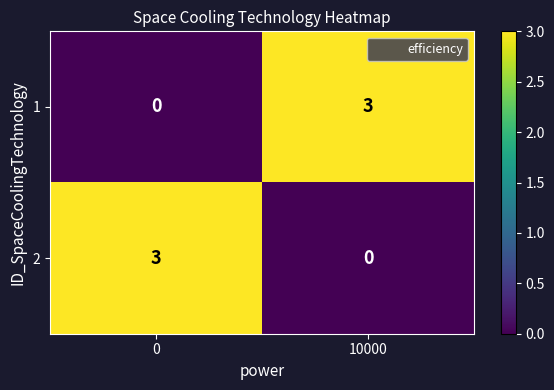

The 1 series shows 3 at 10000. True or false?

True